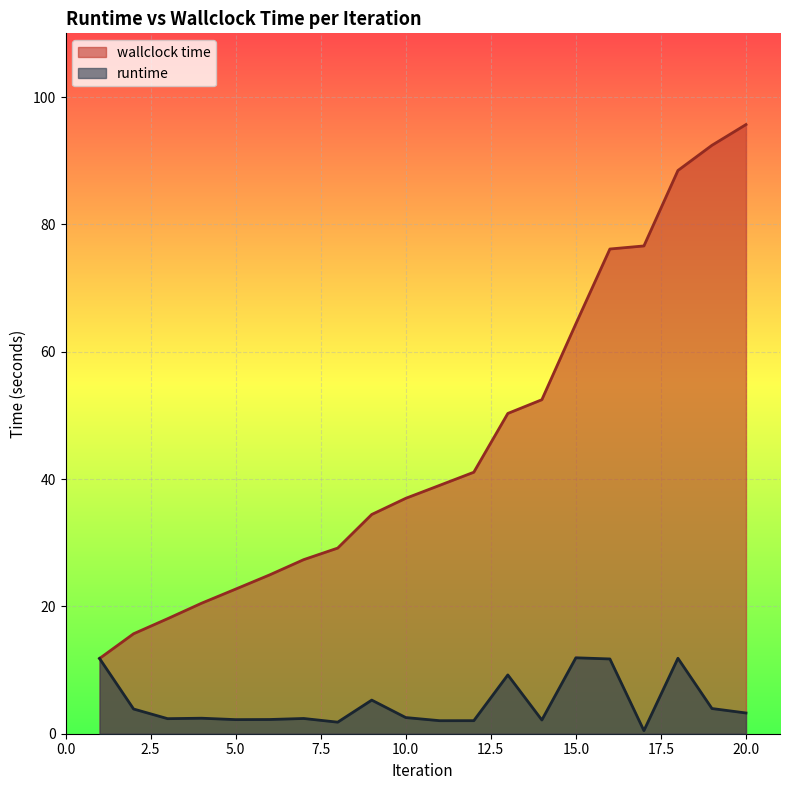

At which category is the sum across all series the highest?

18